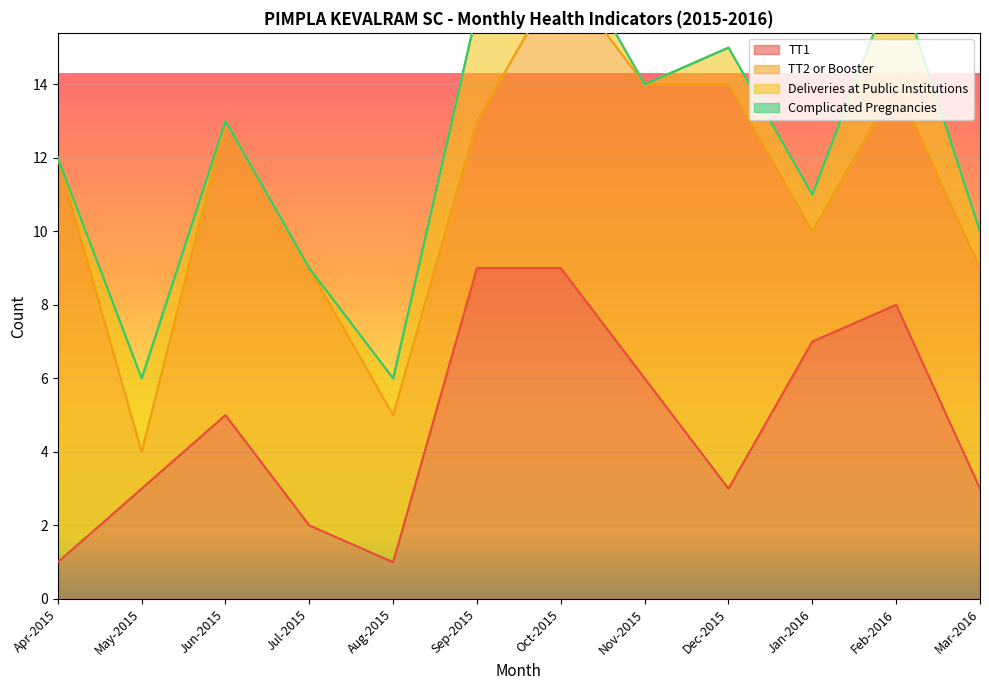

The value of TT1 at Dec-2015 is 5. True or false?

False